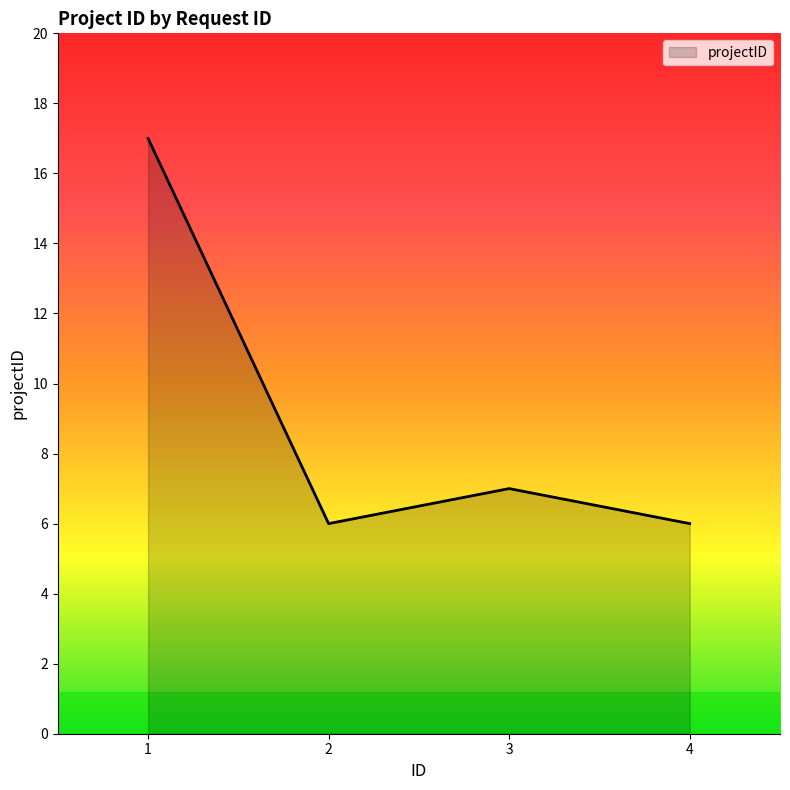

What is the sum of the values at 1 and 4?

23